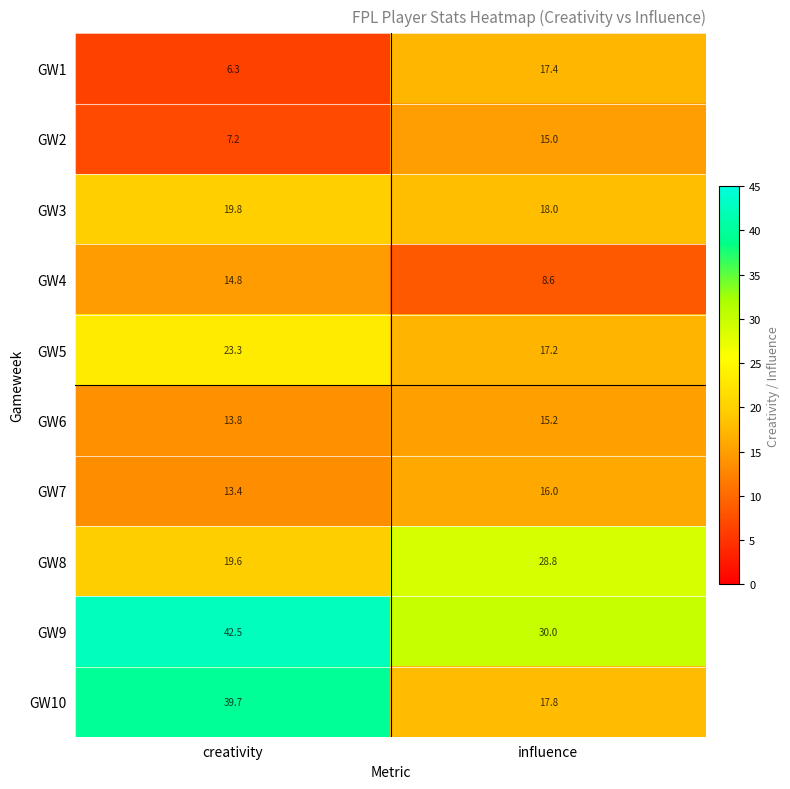

Which series has the largest total across all categories?

GW9